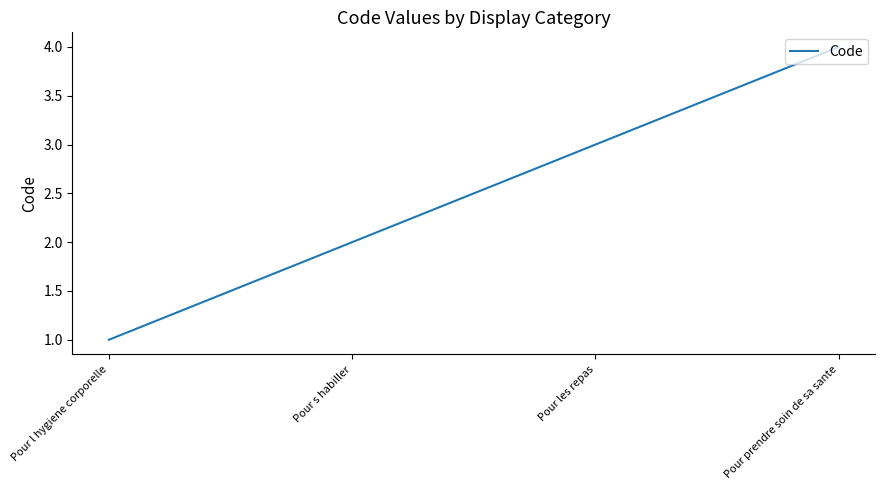

Which label corresponds to the largest value in the chart?

Pour prendre soin de sa sante